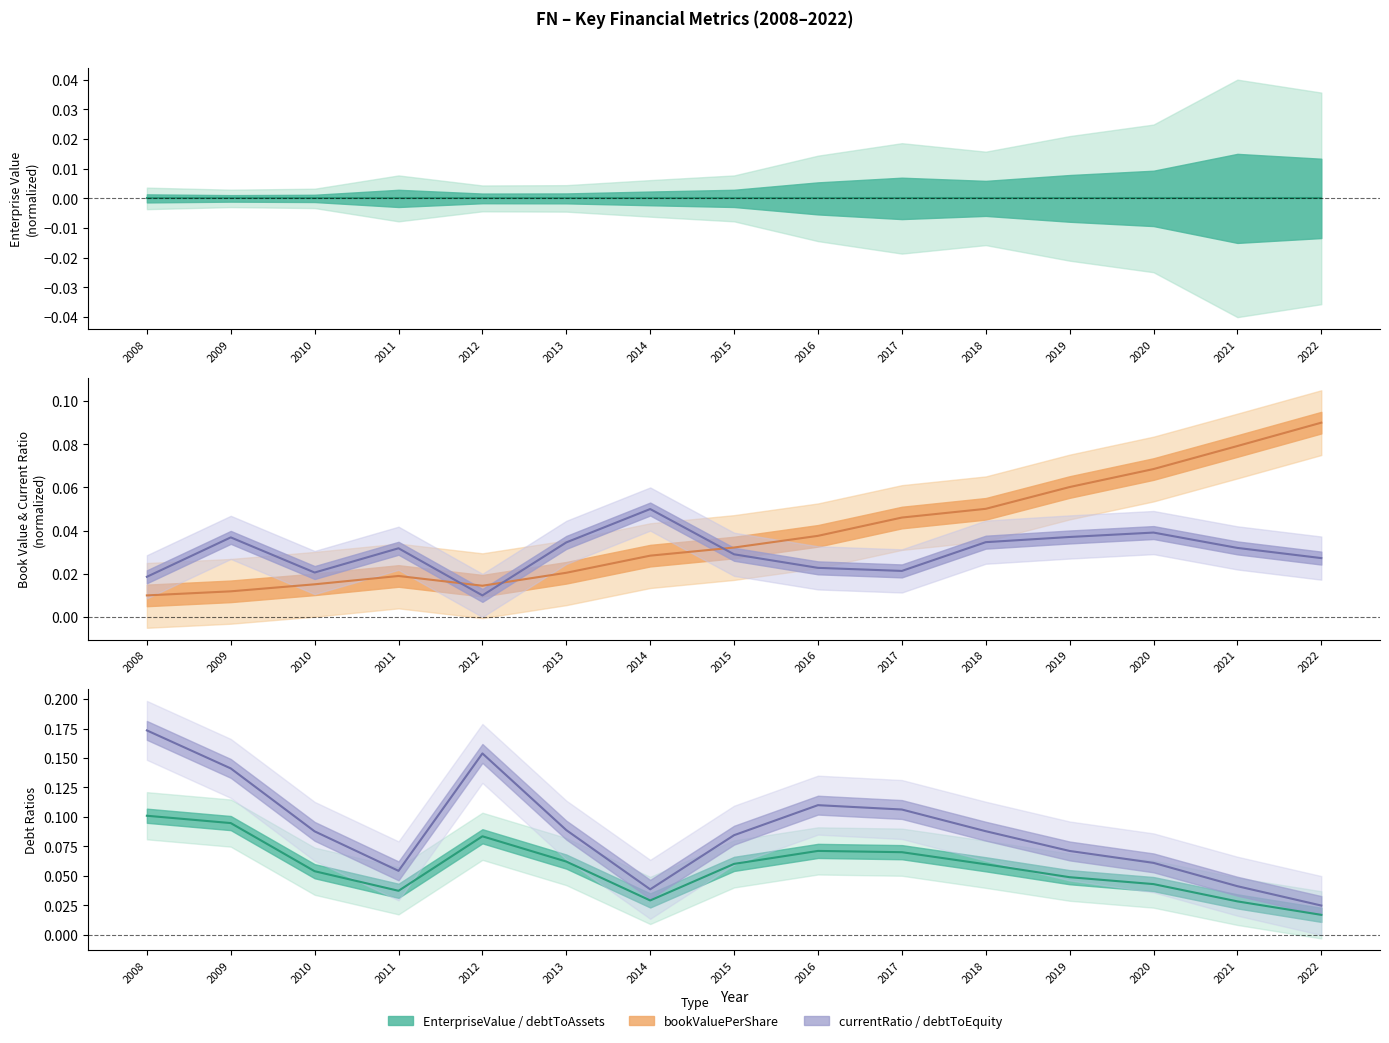

What is the difference between the second highest and second lowest values in the debtToEquity series?

0.1